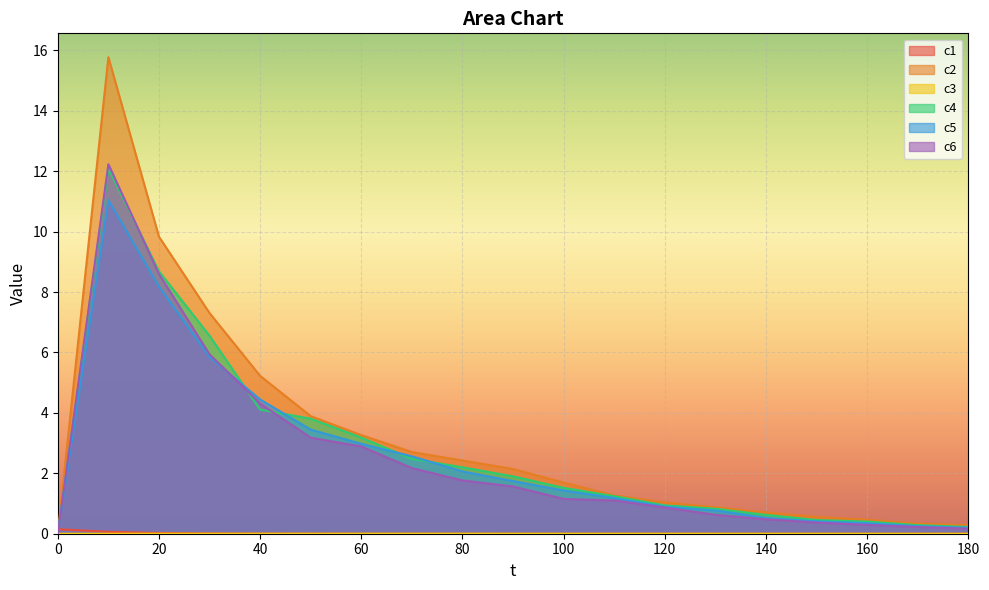

What is the value of the c5 point at the 13th from the left?

0.9